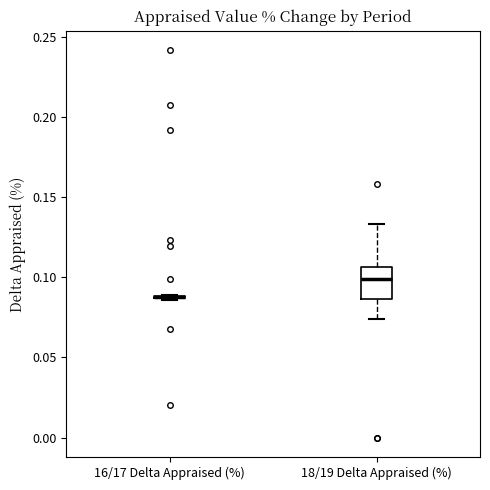

Reading left to right, transcribe this box plot: for each box, give where its median line is, the range the box spans, and where its two whiskers end, as read against the y-axis. The values are not printed on the chart, so give them approximately, as read against the axis.

16/17 Delta Appraised (%): box collapsed to a line at 0.090, whiskers 0.085 to 0.090
18/19 Delta Appraised (%): median 0.100, box 0.085 to 0.105, whiskers 0.075 to 0.135